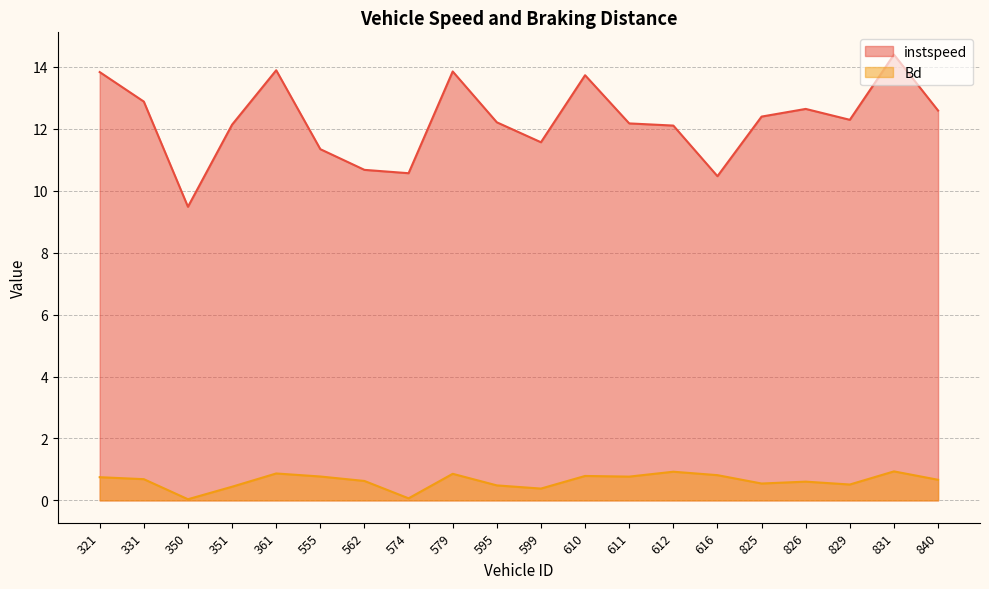

Reading left to right, what are all the values shown in this chart?

instspeed: 13.8	12.9	9.5	12.1	13.9	11.3	10.7	10.6	13.9	12.2	11.6	13.7	12.2	12.1	10.5	12.4	12.6	12.3	14.4	12.6
Bd: 0.7	0.7	0.0	0.4	0.9	0.8	0.6	0.1	0.9	0.5	0.4	0.8	0.8	0.9	0.8	0.5	0.6	0.5	0.9	0.7